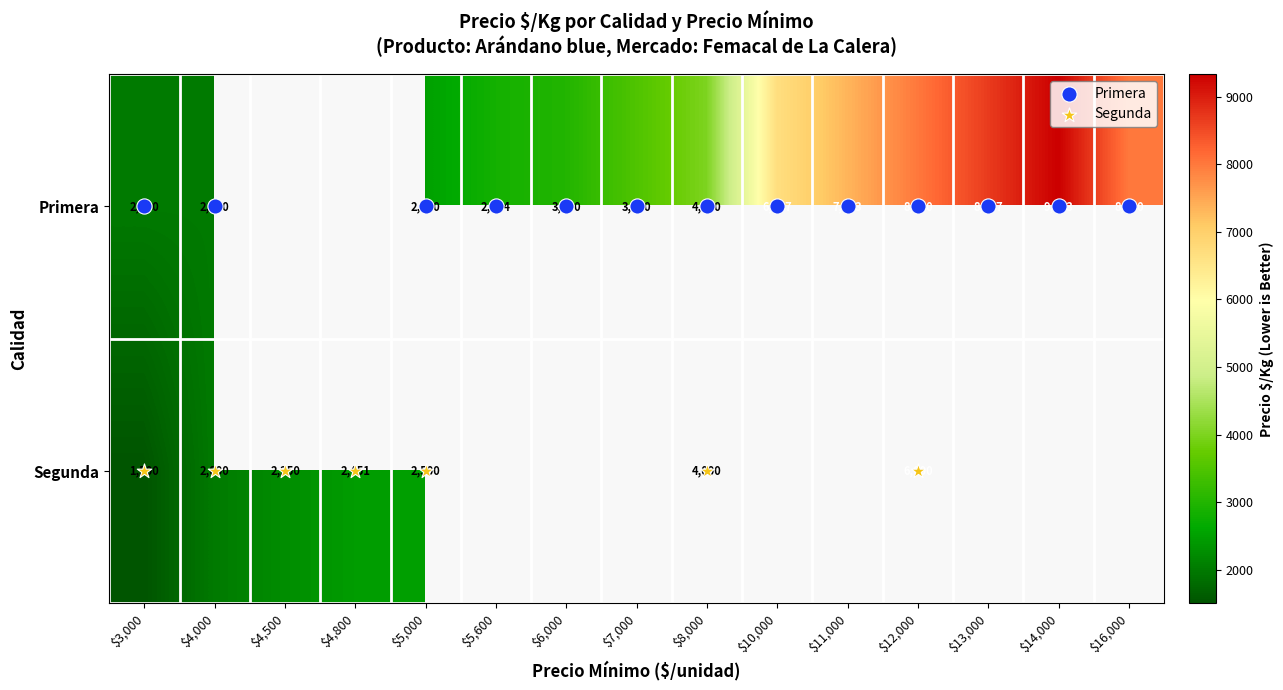

List the series in order of their overall mean, lowest first.

Segunda, Primera